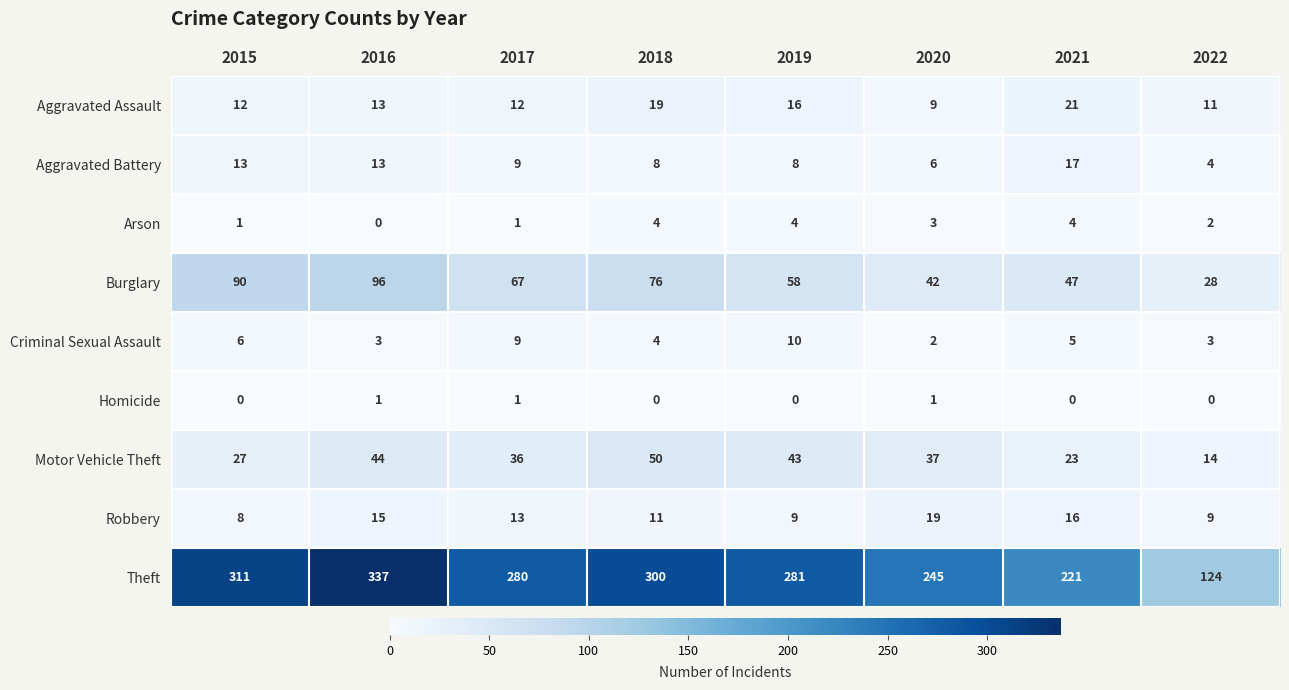

List the series in order of their peak value, highest first.

Theft, Burglary, Motor Vehicle Theft, Aggravated Assault, Robbery, Aggravated Battery, Criminal Sexual Assault, Arson, Homicide